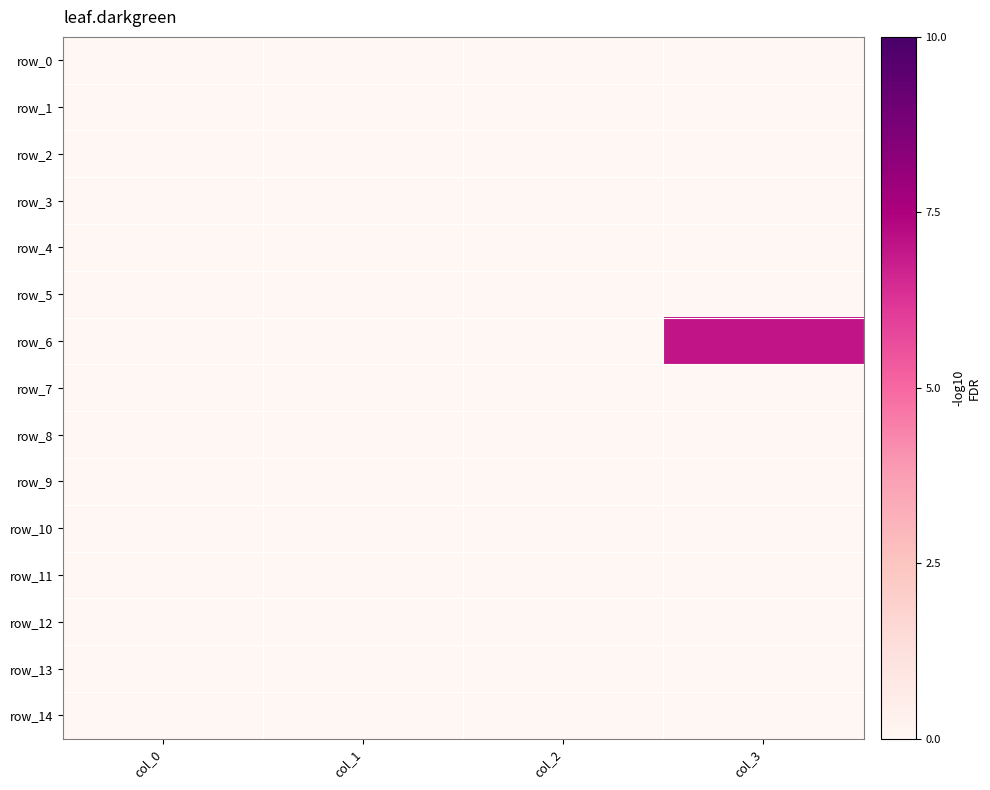

Which category has the lowest value in the row_2 series?

col_0